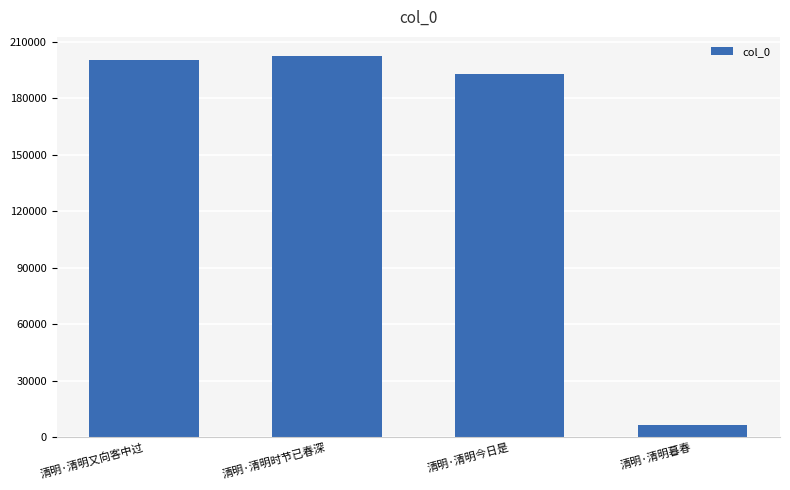

At which label is the value closest to 104357?

清明·清明今日是